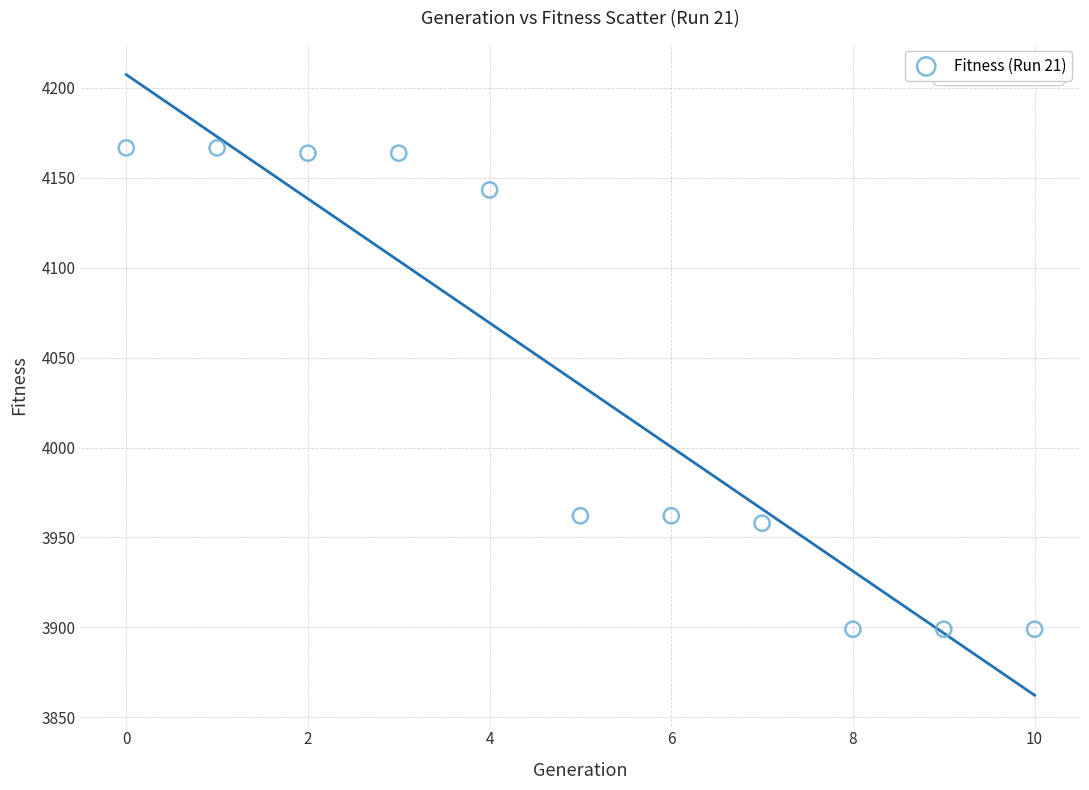

What is the range of Y values (max minus min)?

267.6